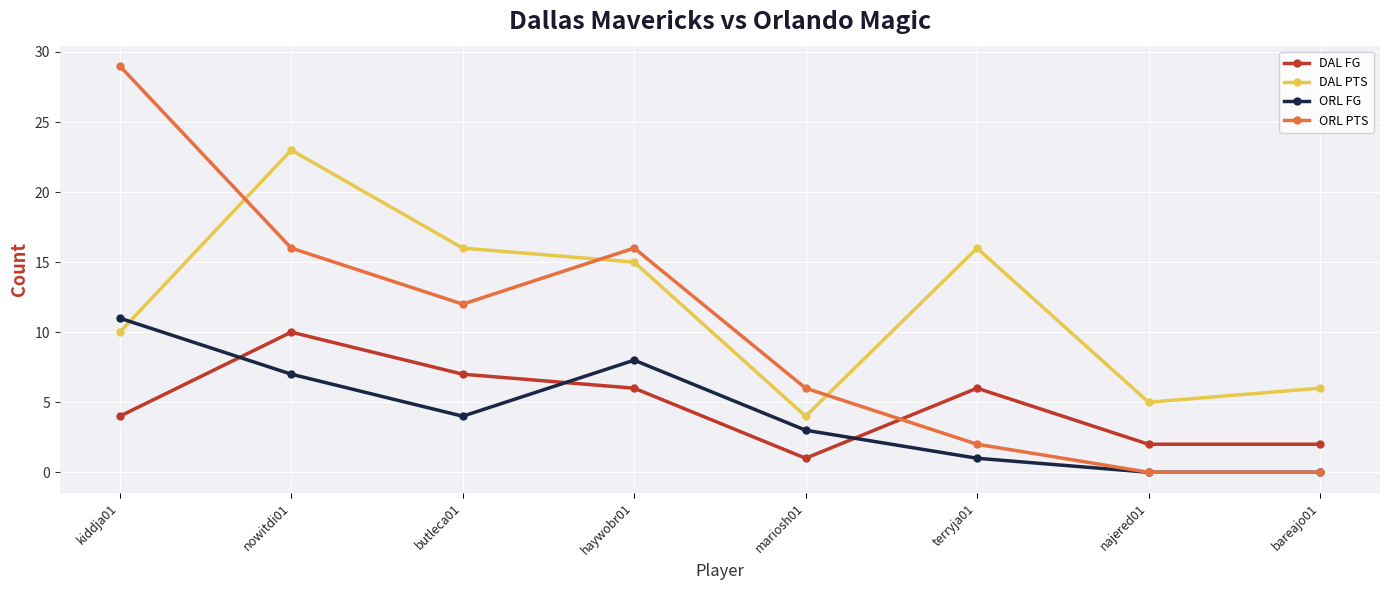

How many distinct data groups are displayed?

4